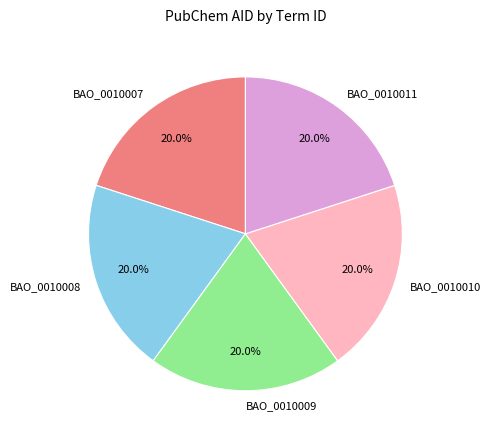

Combined, what portion of the pie is BAO_0010008 and BAO_0010007?

40.0%